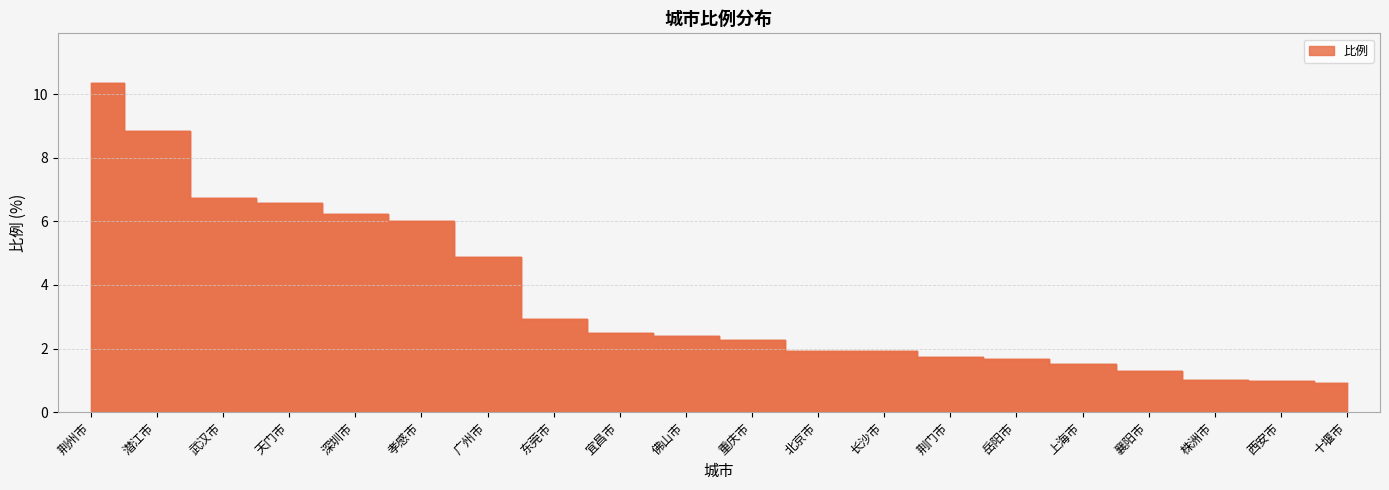

Reading left to right, extract all data points from this chart.

荆州市=10.4	潜江市=8.8	武汉市=6.8	天门市=6.6	深圳市=6.2	孝感市=6.0	广州市=4.9	东莞市=2.9	宜昌市=2.5	佛山市=2.4	重庆市=2.3	北京市=1.9	长沙市=1.9	荆门市=1.7	岳阳市=1.7	上海市=1.5	襄阳市=1.3	株洲市=1.0	西安市=1.0	十堰市=0.9